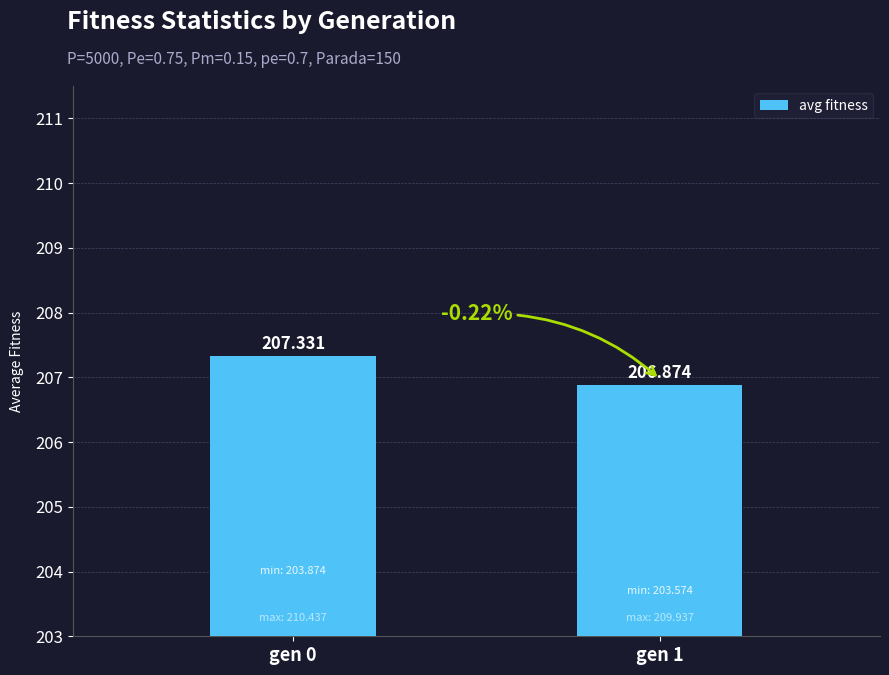

How many bars are there in total?

2